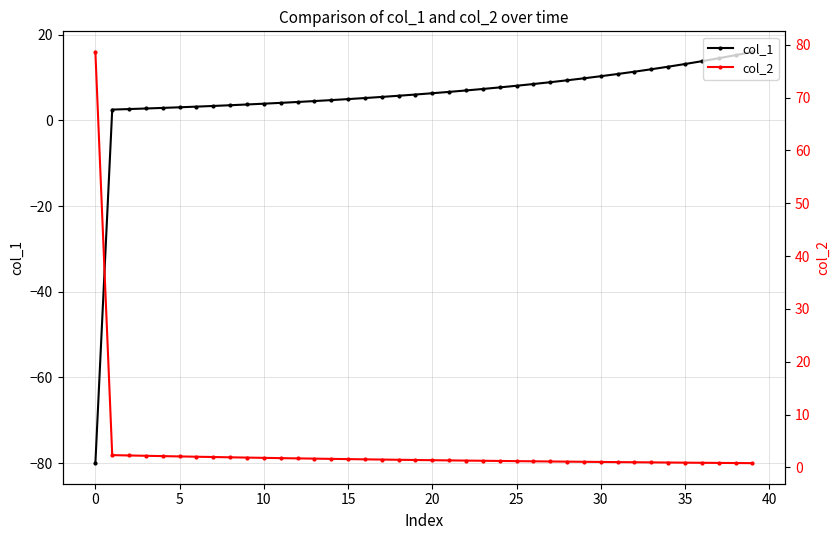

Rank the series by their average value, from highest to lowest.

col_1, col_2